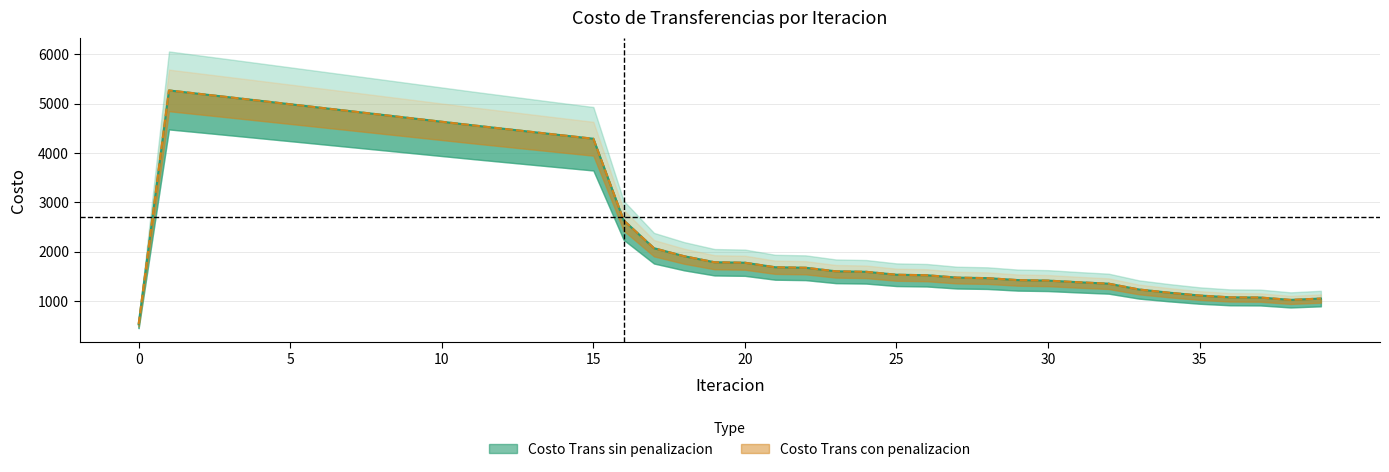

What is the sum of the Costo Trans sin penalizacion values at 10 and 7?

9474.6